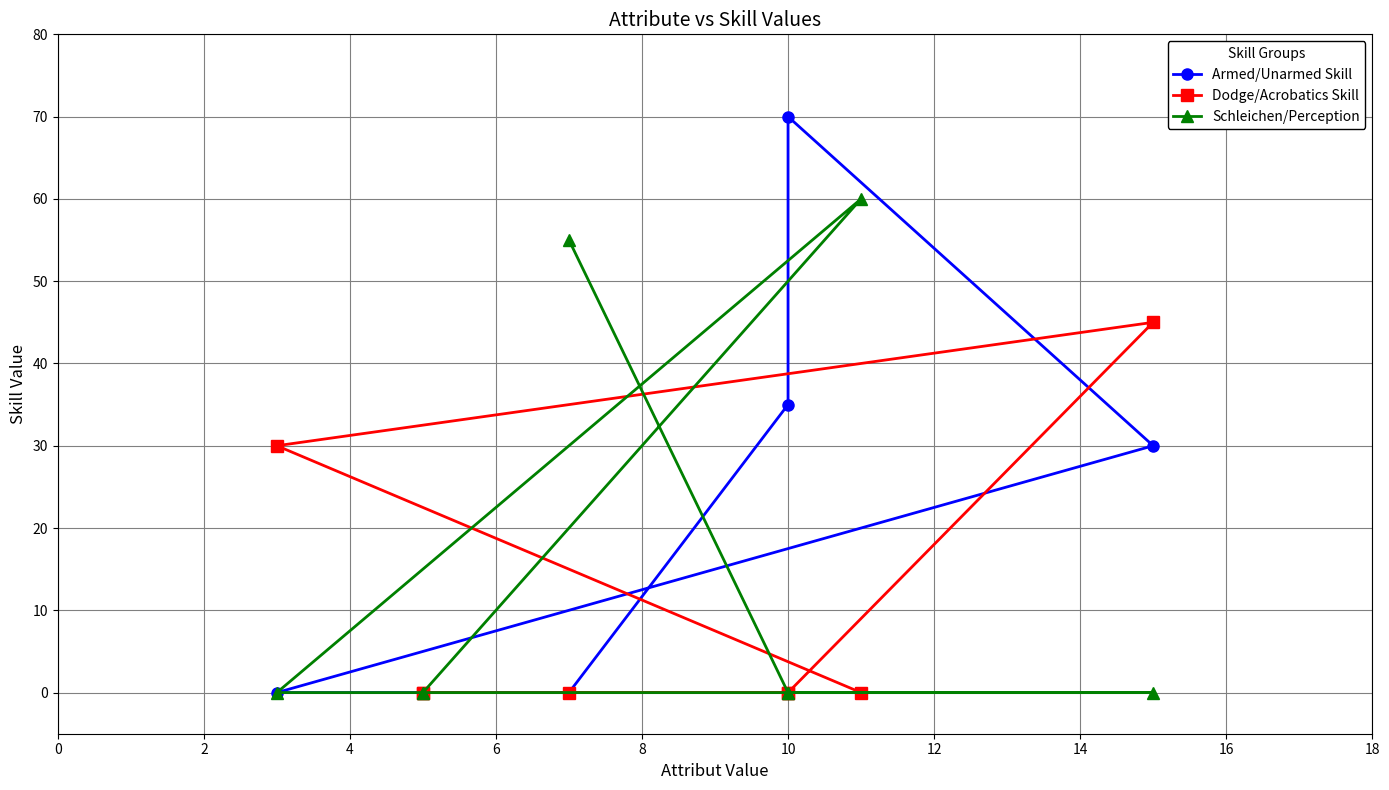

Rank the series at 0 from highest to lowest value.

Schleichen/Perception, Armed/Unarmed Skill, Dodge/Acrobatics Skill